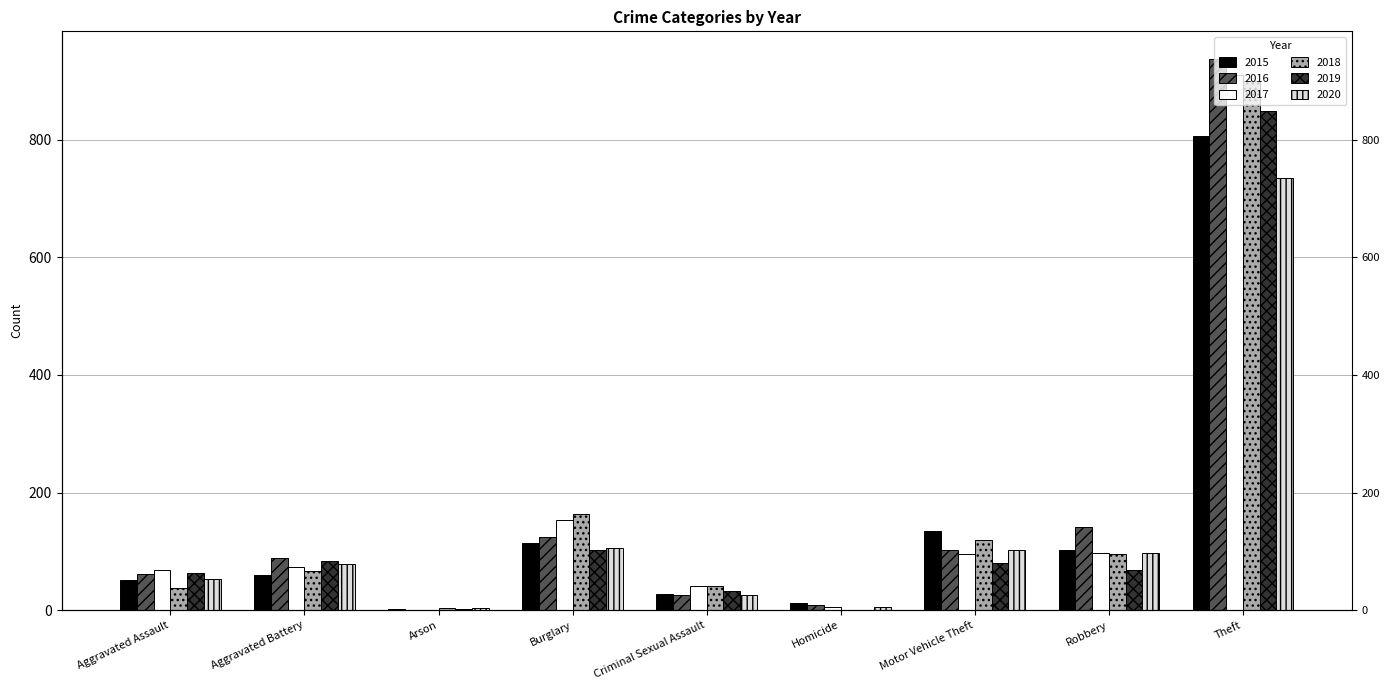

What is the difference between the 2017 values at Arson and Criminal Sexual Assault?

40